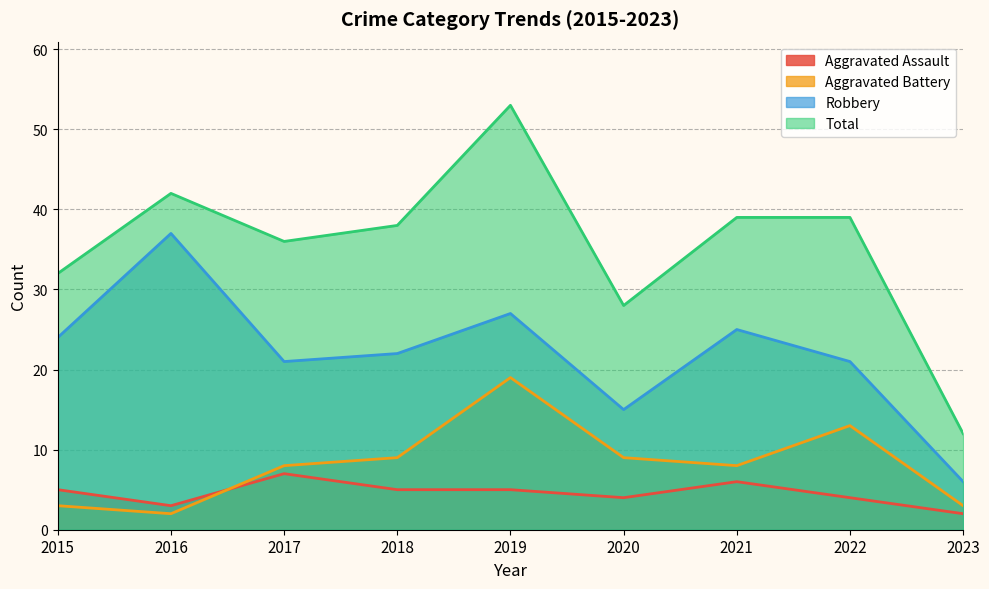

Which series changed the most between 2015 and 2018?

Aggravated Battery